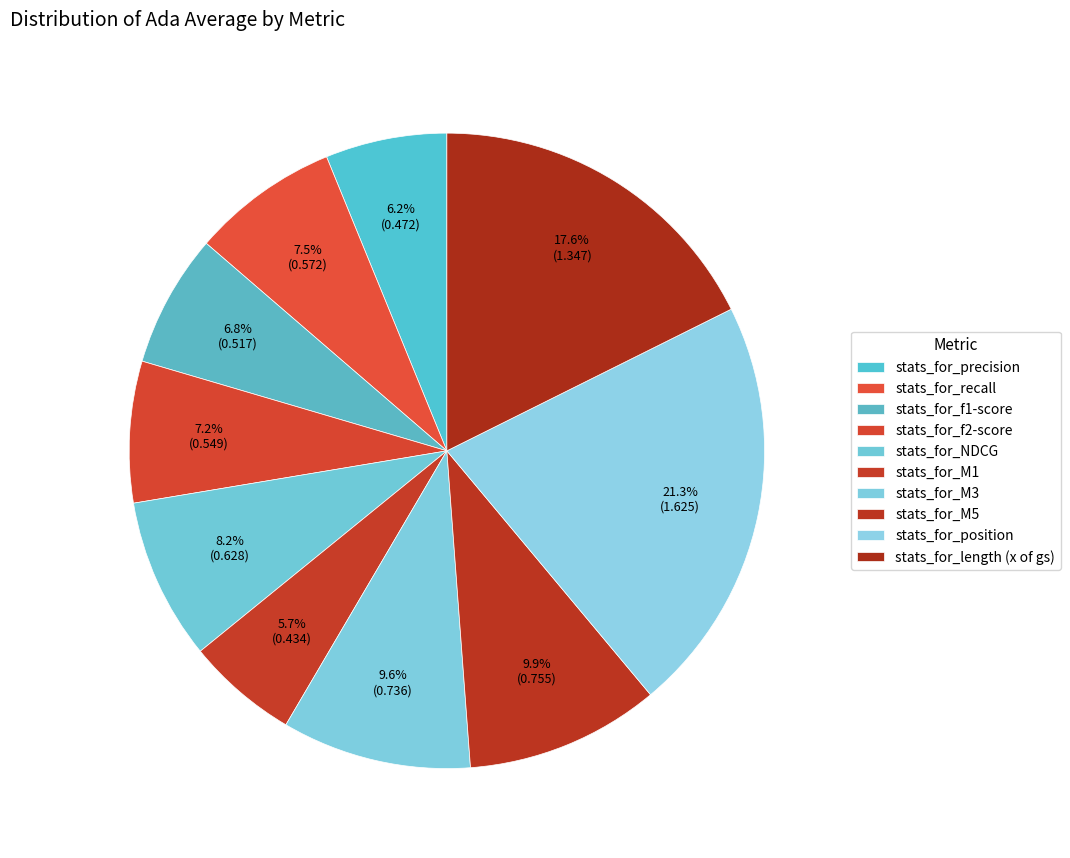

How many slices are in this pie chart?

10